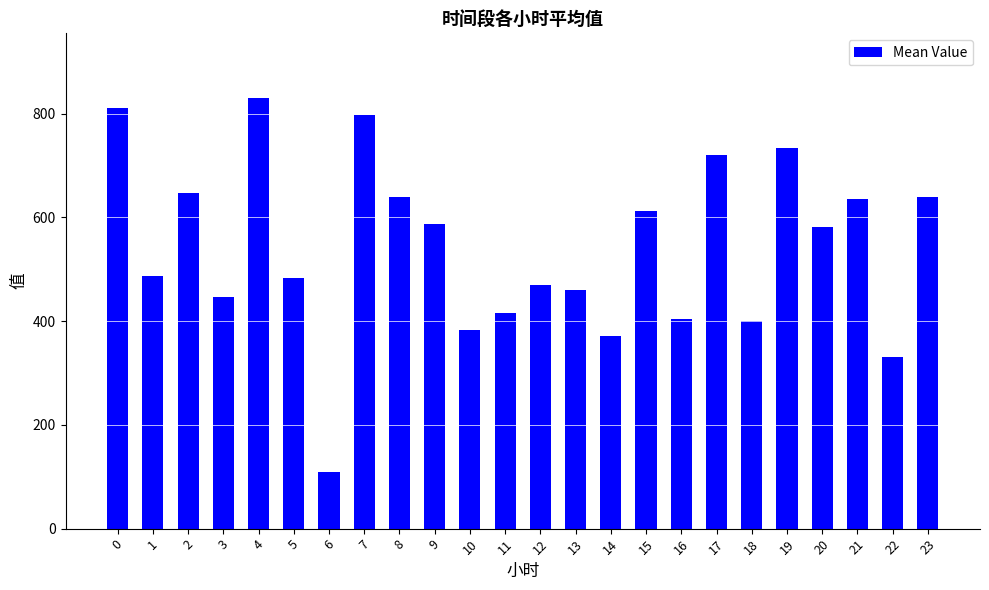

What is the minimum value shown in the chart?

108.9